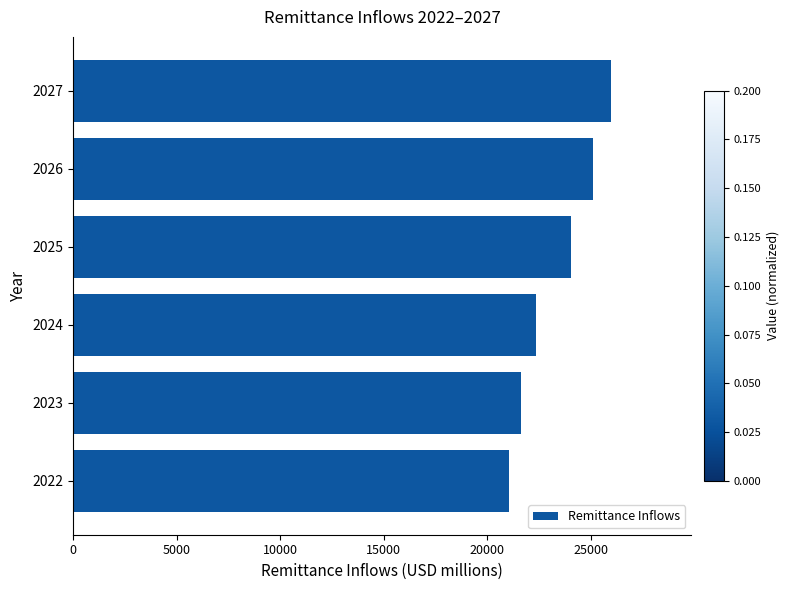

At which label is the value closest to 23493?

2025